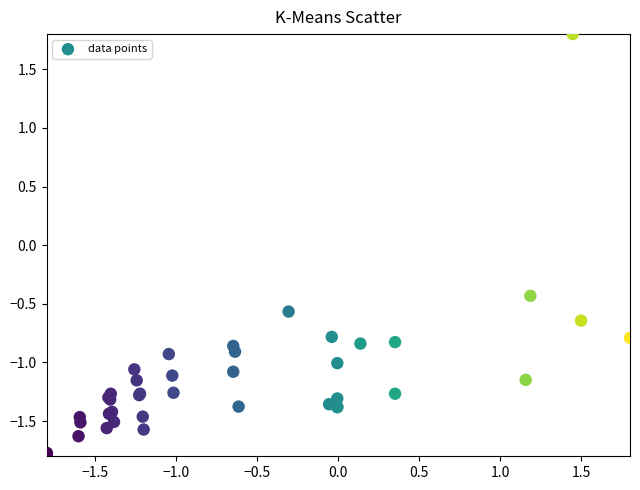

What Y value in the scatter plot is closest to 0?

-0.4